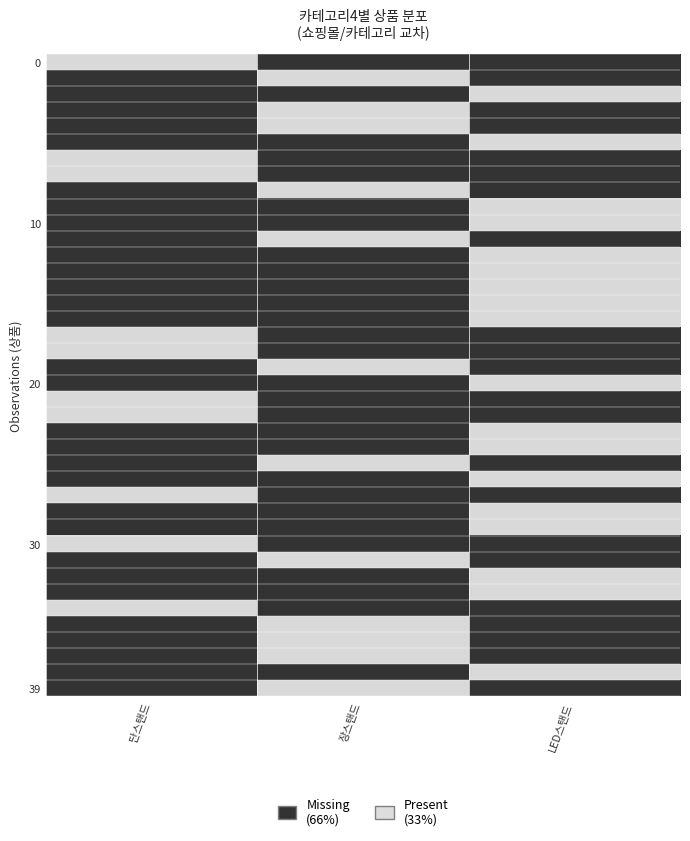

At which category is the sum across all series the highest?

LED스탠드